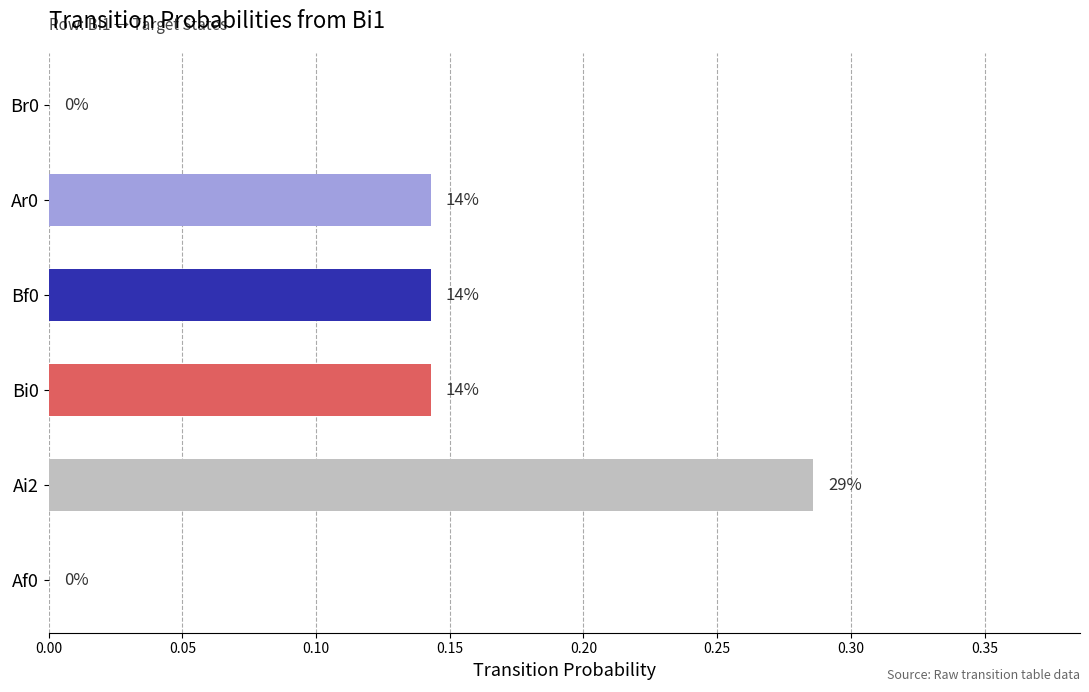

Are the bars horizontal?

Yes